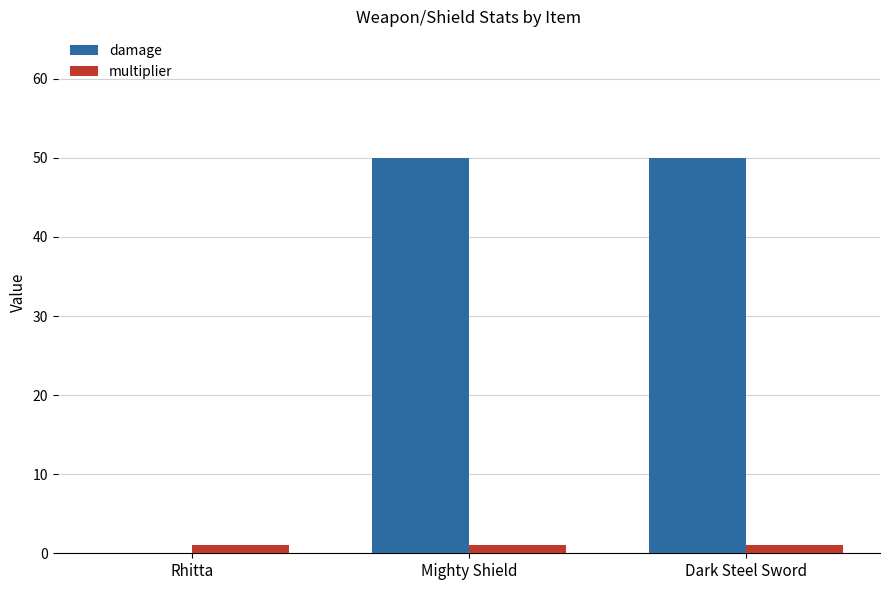

What is the greatest value displayed?

50